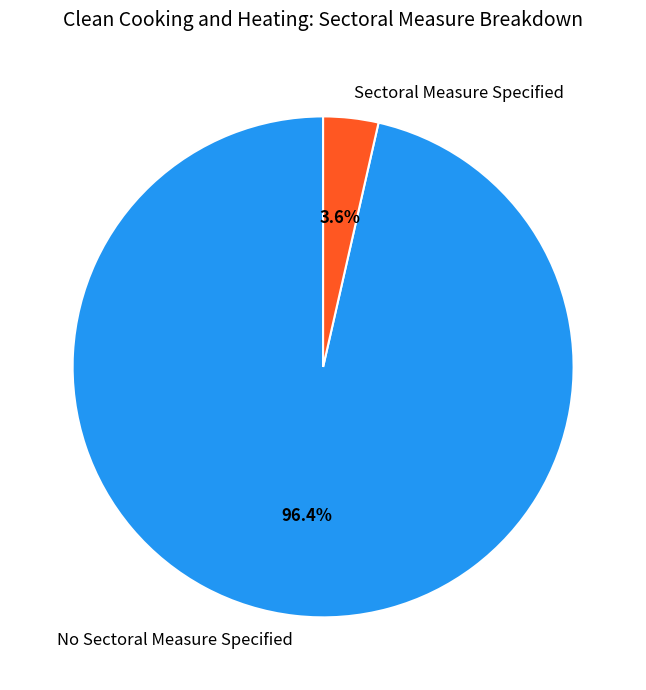

Does No Sectoral Measure Specified represent more than half of the total?

Yes